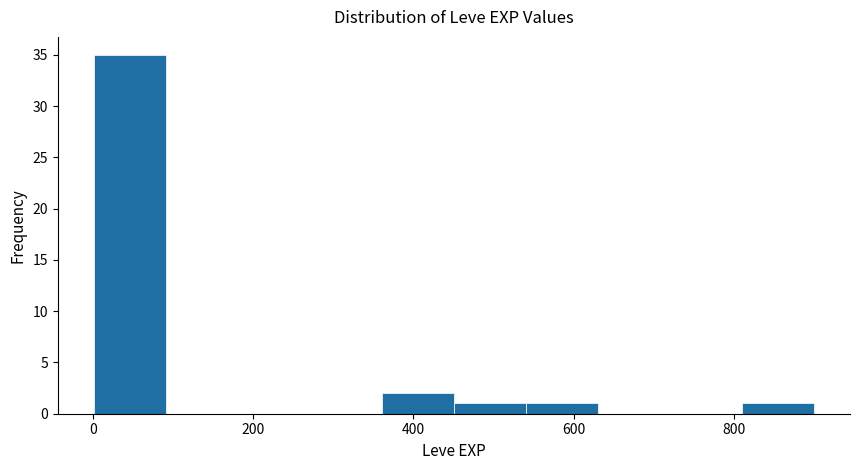

Reading left to right, list every bar in this chart as the range it spans on the x-axis followed by its height. Neither the bar edges nor the heights are printed on the chart, so give them approximately, as read against the axes.

0 to 100: 35
100 to 180: 0
180 to 280: 0
280 to 360: 0
360 to 460: 2
460 to 540: 1
540 to 640: 1
640 to 720: 0
720 to 820: 0
820 to 900: 1